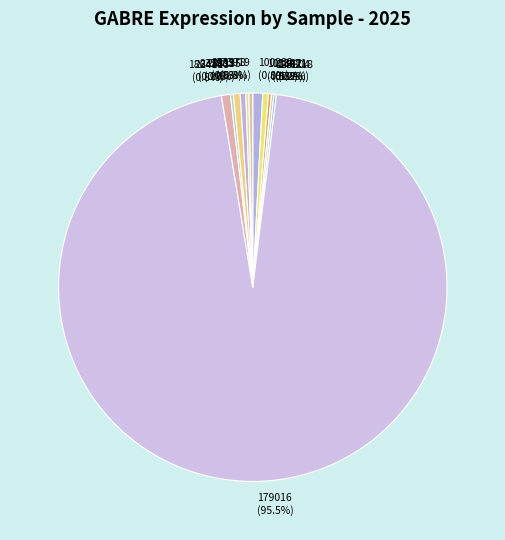

Approximately how many times larger is the value at 237983 compared to 186481?

0.7